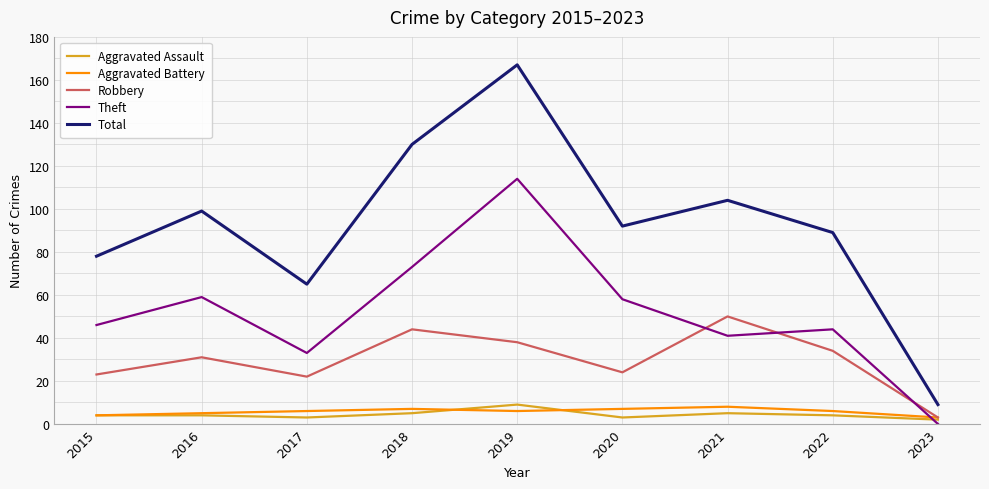

True or false: Robbery and Theft cross at least once.

True